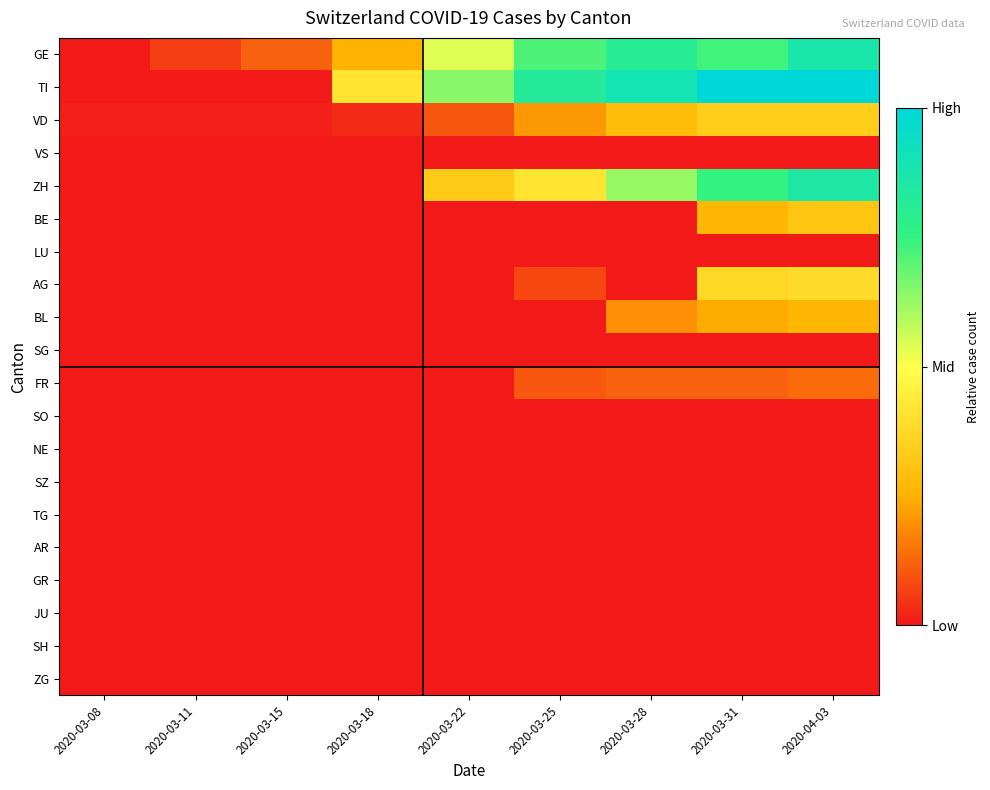

At 2020-03-28, list the series in order from smallest to largest.

VS, BE, LU, AG, SG, SO, NE, SZ, TG, AR, GR, JU, SH, ZG, FR, BL, VD, ZH, GE, TI